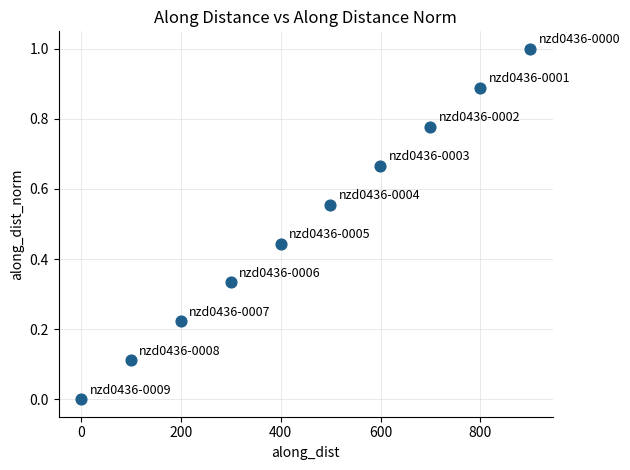

What is the range of X values (max minus min)?

899.6